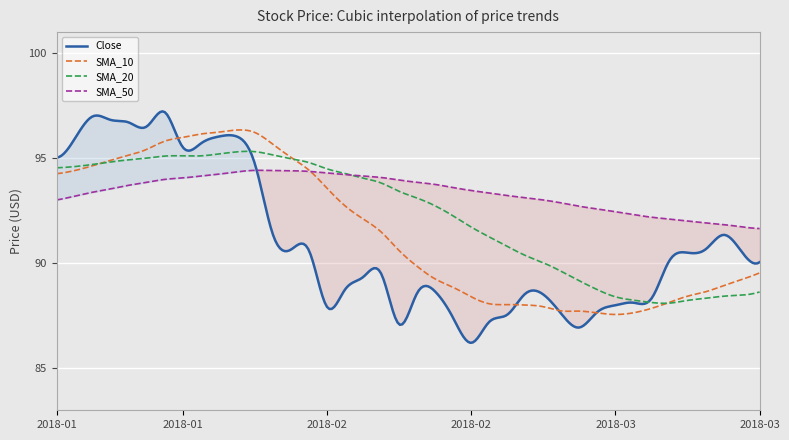

Does the chart display data point markers on the line(s)?

No